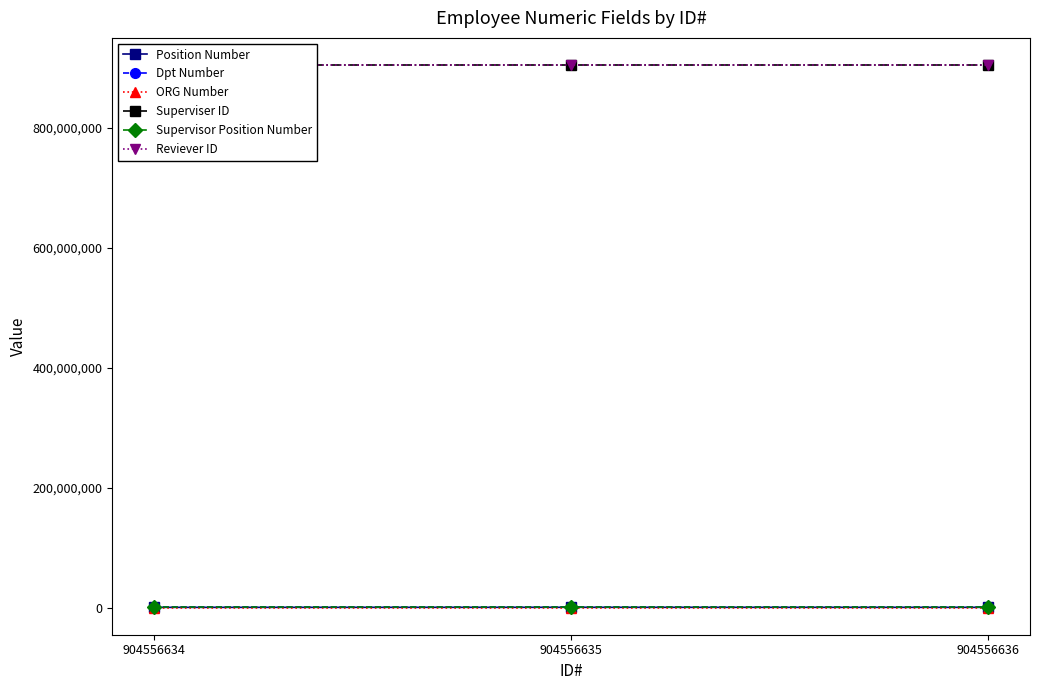

The Dpt Number series shows 655523 at 904556636. True or false?

True